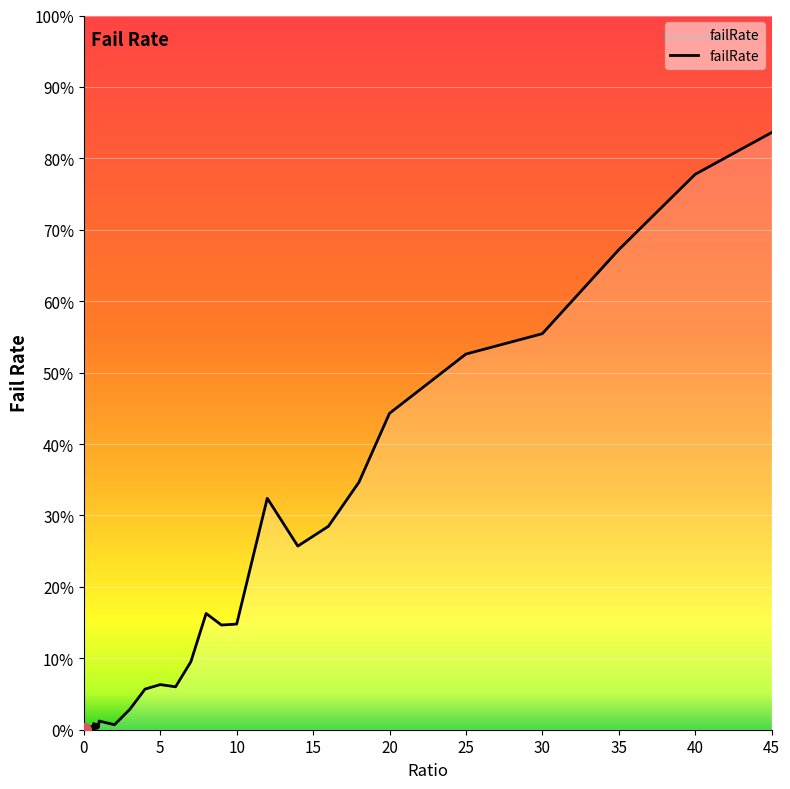

List the labels in order of value, smallest first.

0.0, 0.1, 0.2, 0.35, 0.05, 0.6, 0.4, 0.25, 0.7, 0.5, 0.85, 0.55, 0.3, 0.95, 0.45, 0.15, 0.75, 0.9, 2.0, 0.8, 0.65, 1.0, 3.0, 4.0, 6.0, 5.0, 7.0, 9.0, 10.0, 8.0, 14.0, 16.0, 12.0, 18.0, 20.0, 25.0, 30.0, 35.0, 40.0, 45.0